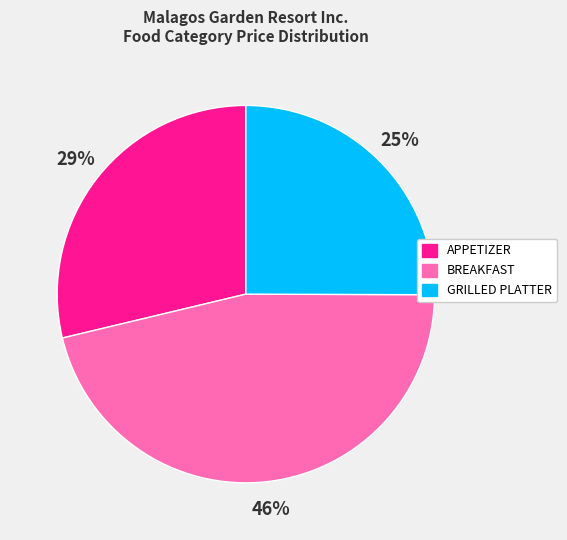

Is there any slice that represents more than half of the pie?

No